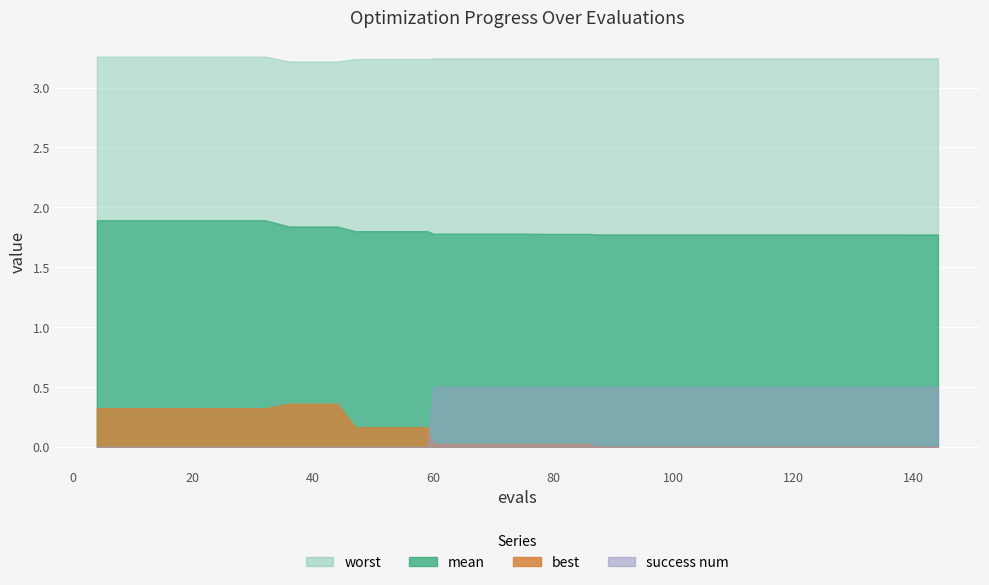

True or false: best and mean intersect in this chart.

False